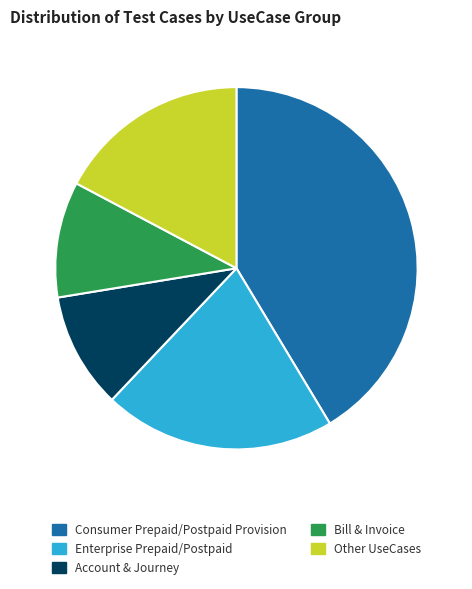

Is the sum of Consumer Prepaid/Postpaid Provision and Other UseCases greater than half?

Yes